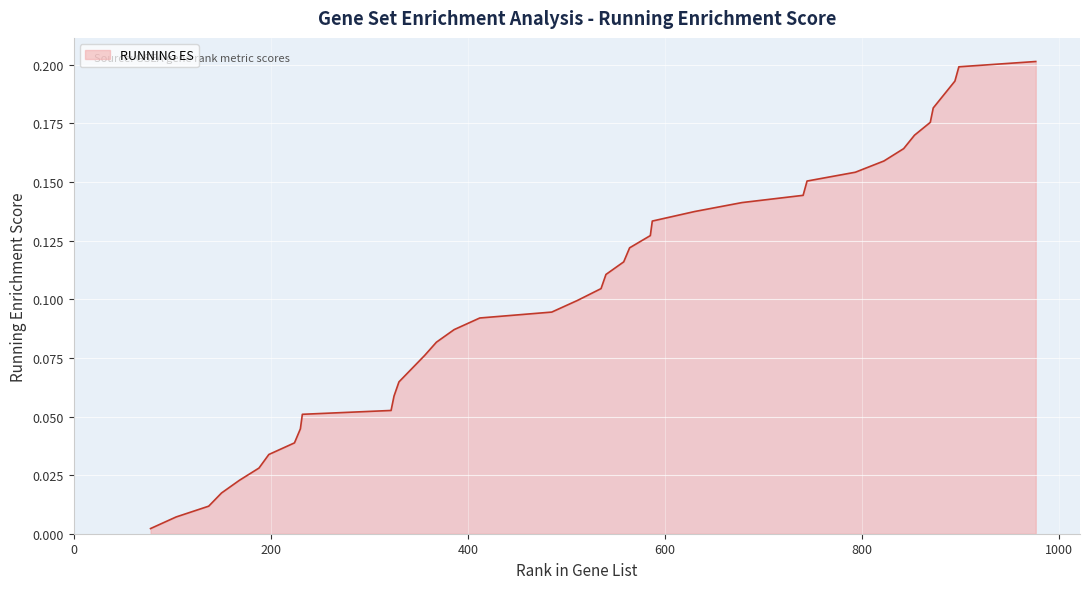

Does the chart display data point markers on the line(s)?

No